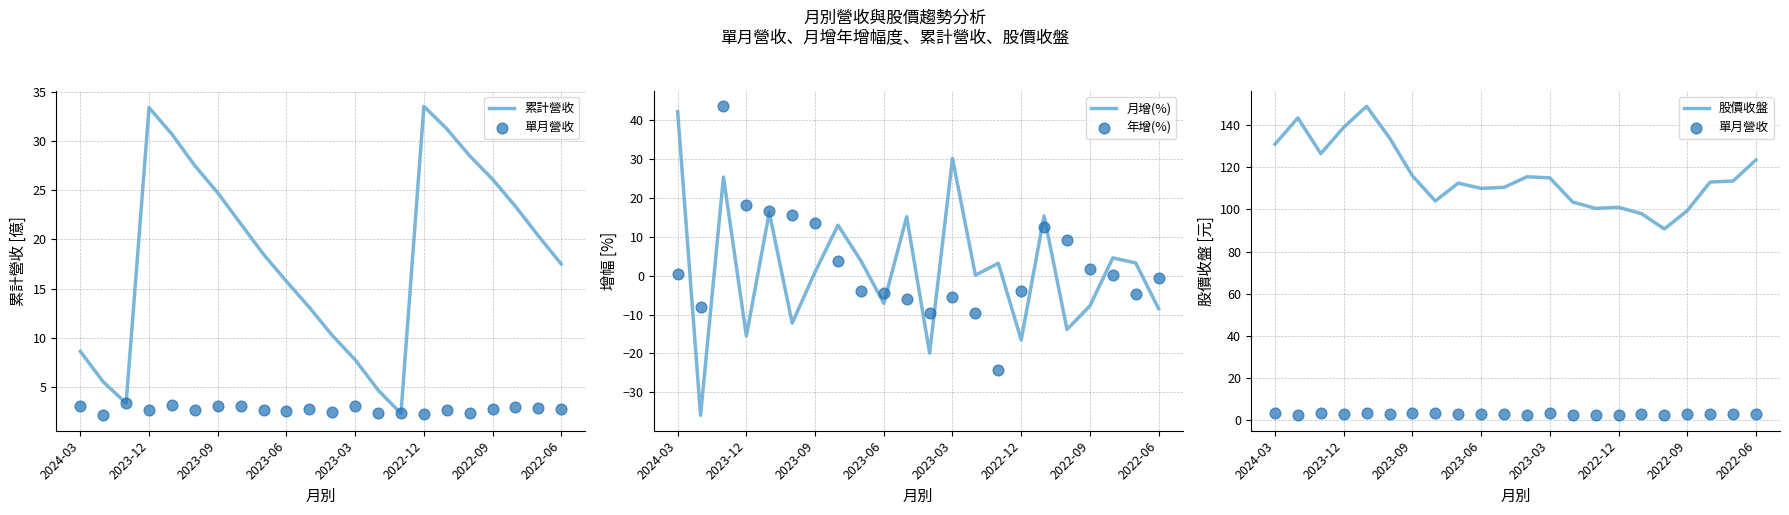

What are all the series names shown in the legend?

累計營收, 單月營收, 月增(%), 年增(%), 股價收盤